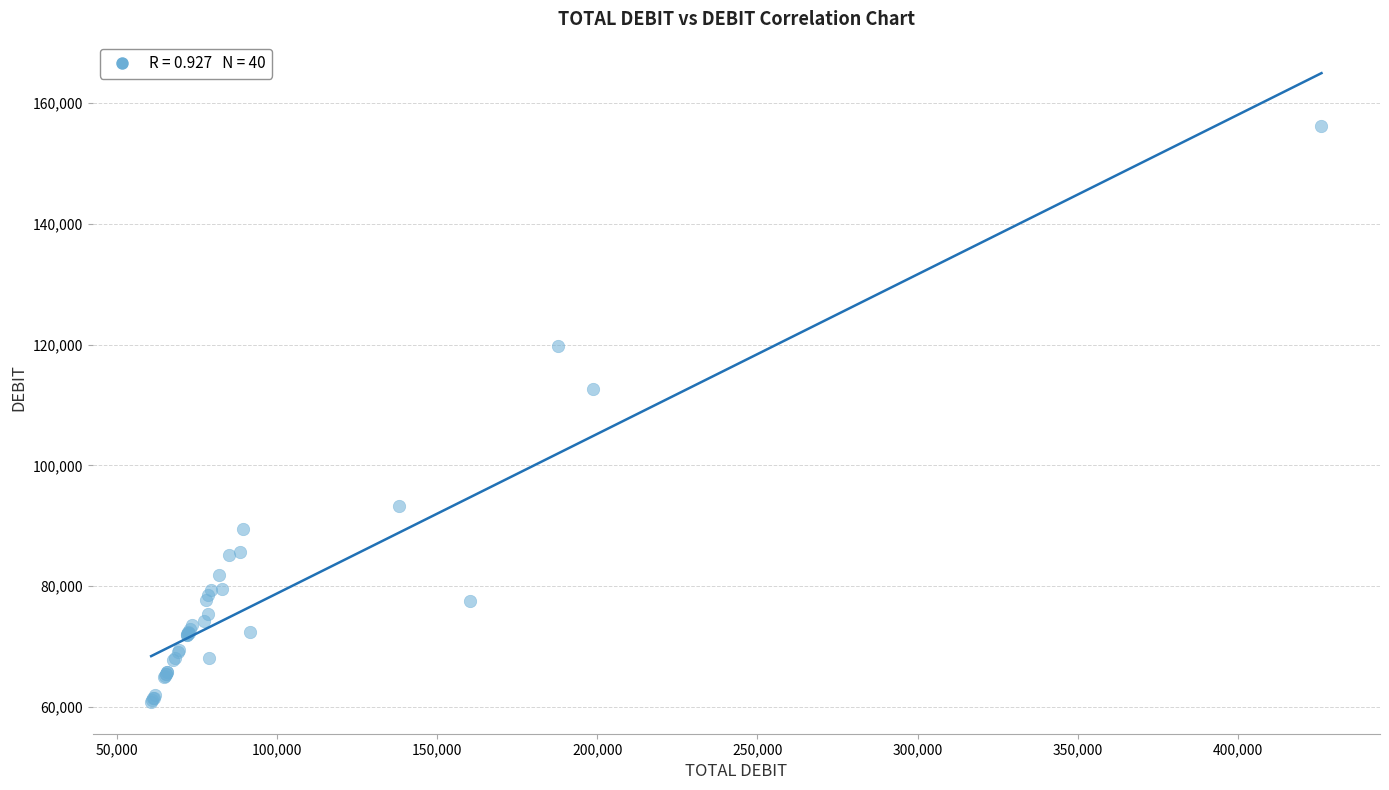

What Y value in the scatter plot is closest to 108507?

112640